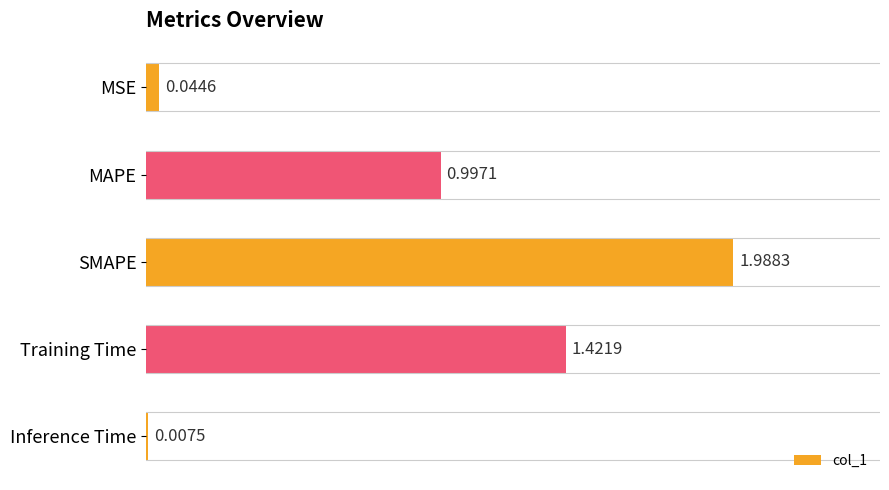

Rank the categories by value from lowest to highest.

Inference Time, MSE, MAPE, Training Time, SMAPE